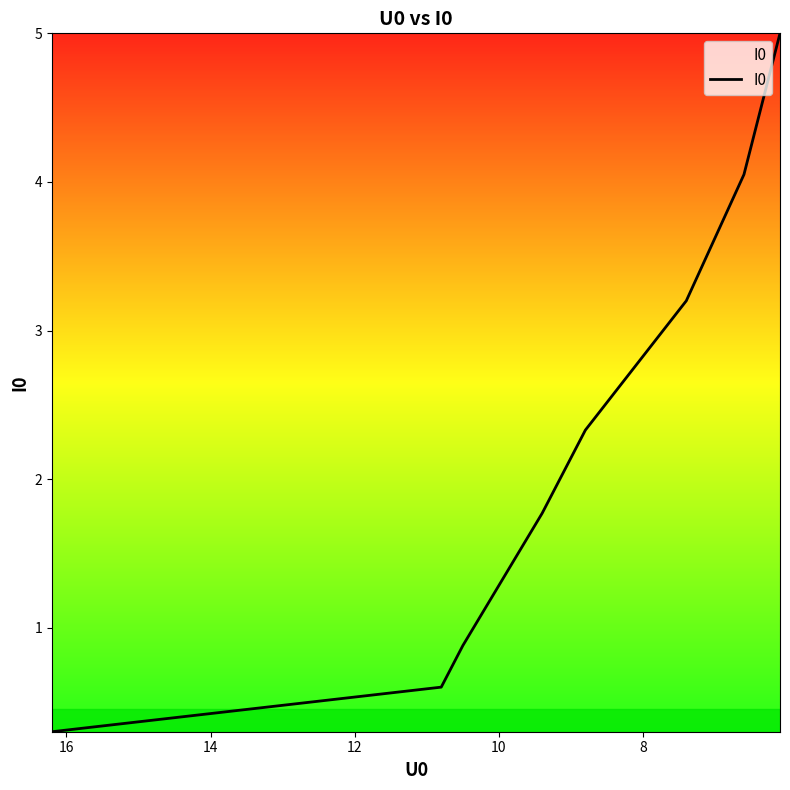

The value at 8 is 0.1. True or false?

False